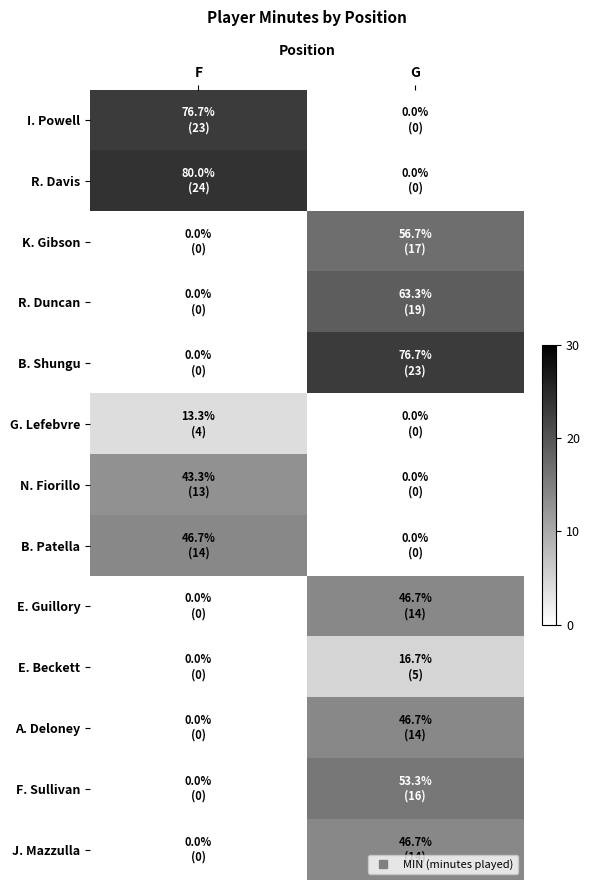

How many categories are shown in the chart?

2